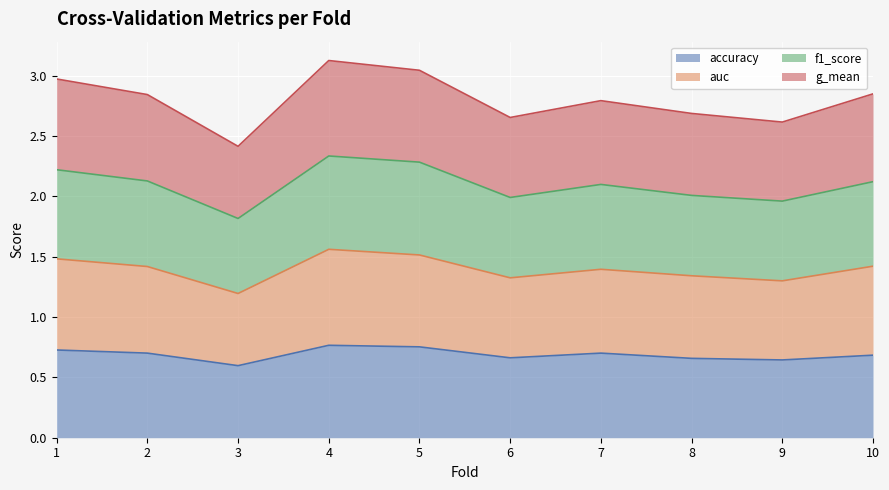

True or false: g_mean and auc intersect in this chart.

False